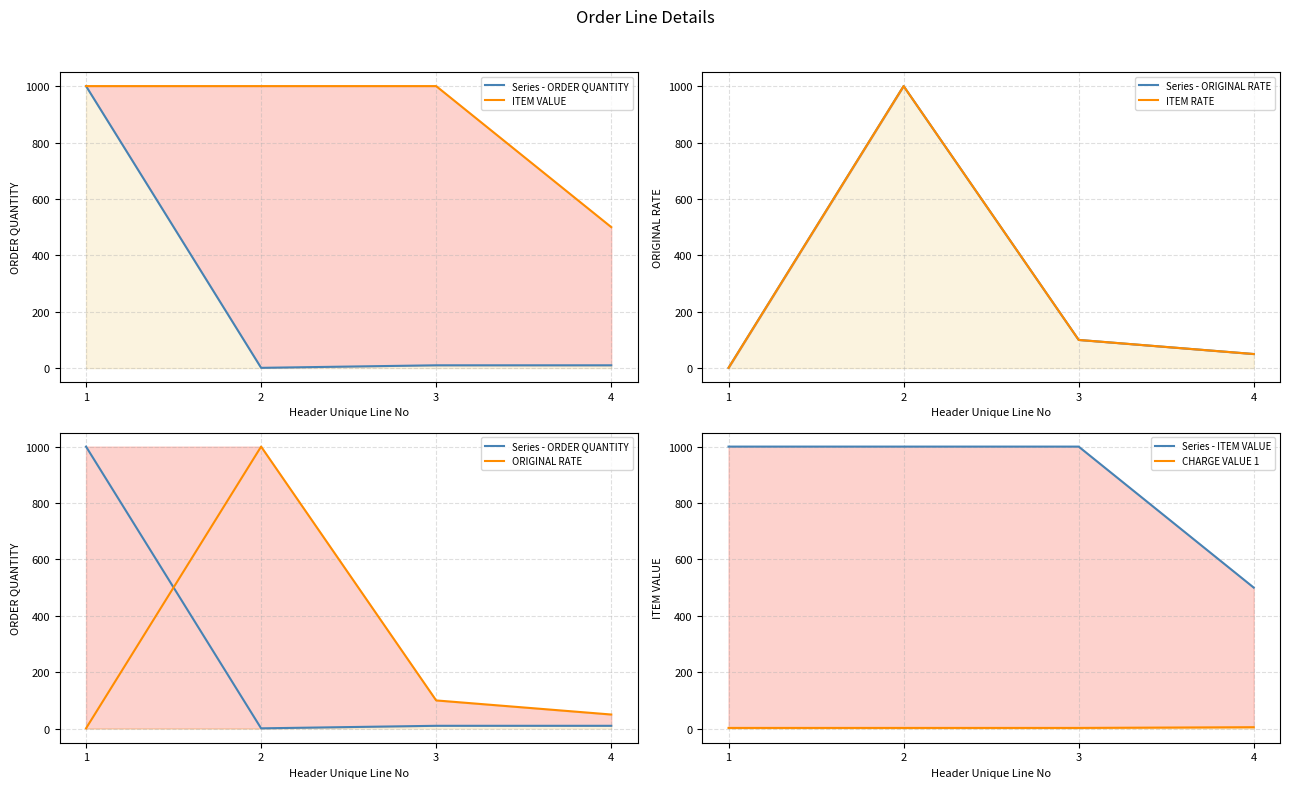

Does the chart have visible grid lines?

Yes